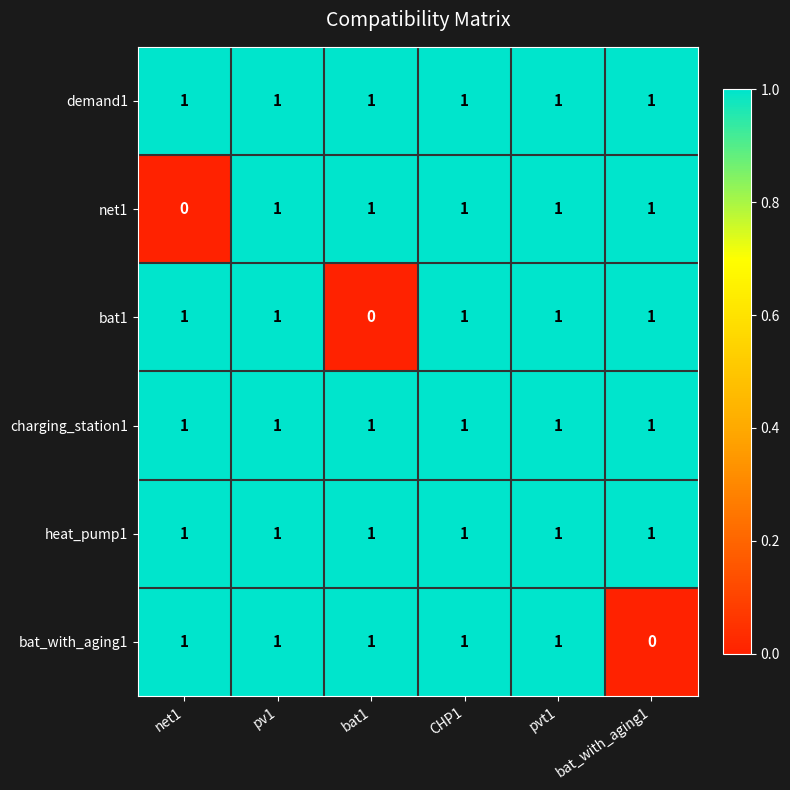

True or false: charging_station1 has a value of 1 at bat_with_aging1.

True